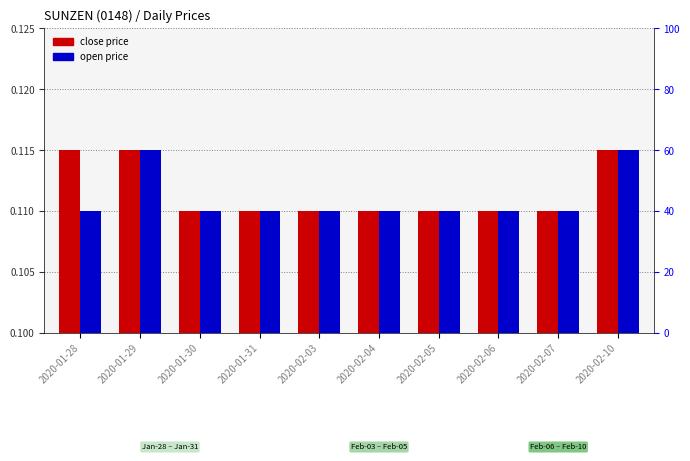

At 2020-02-06, list the series in order from largest to smallest.

close price, open price